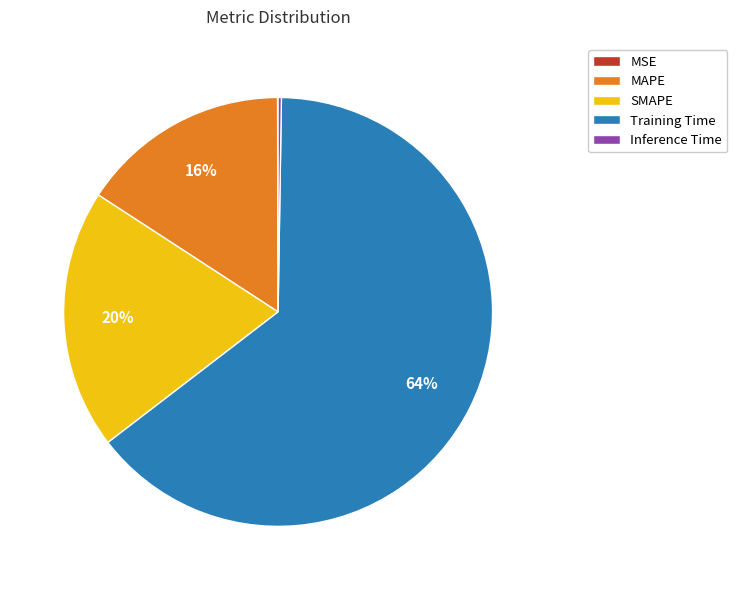

To the nearest percent, what is the average slice percentage?

20%